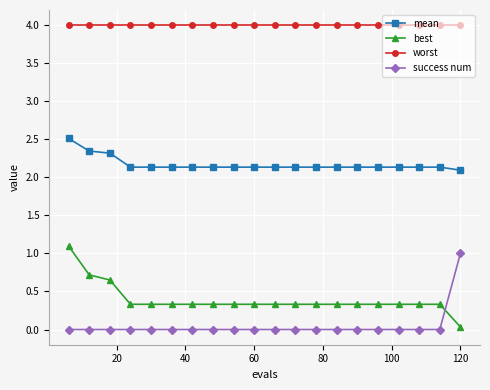

What is the difference between the maximum and minimum values in the best series?

1.1